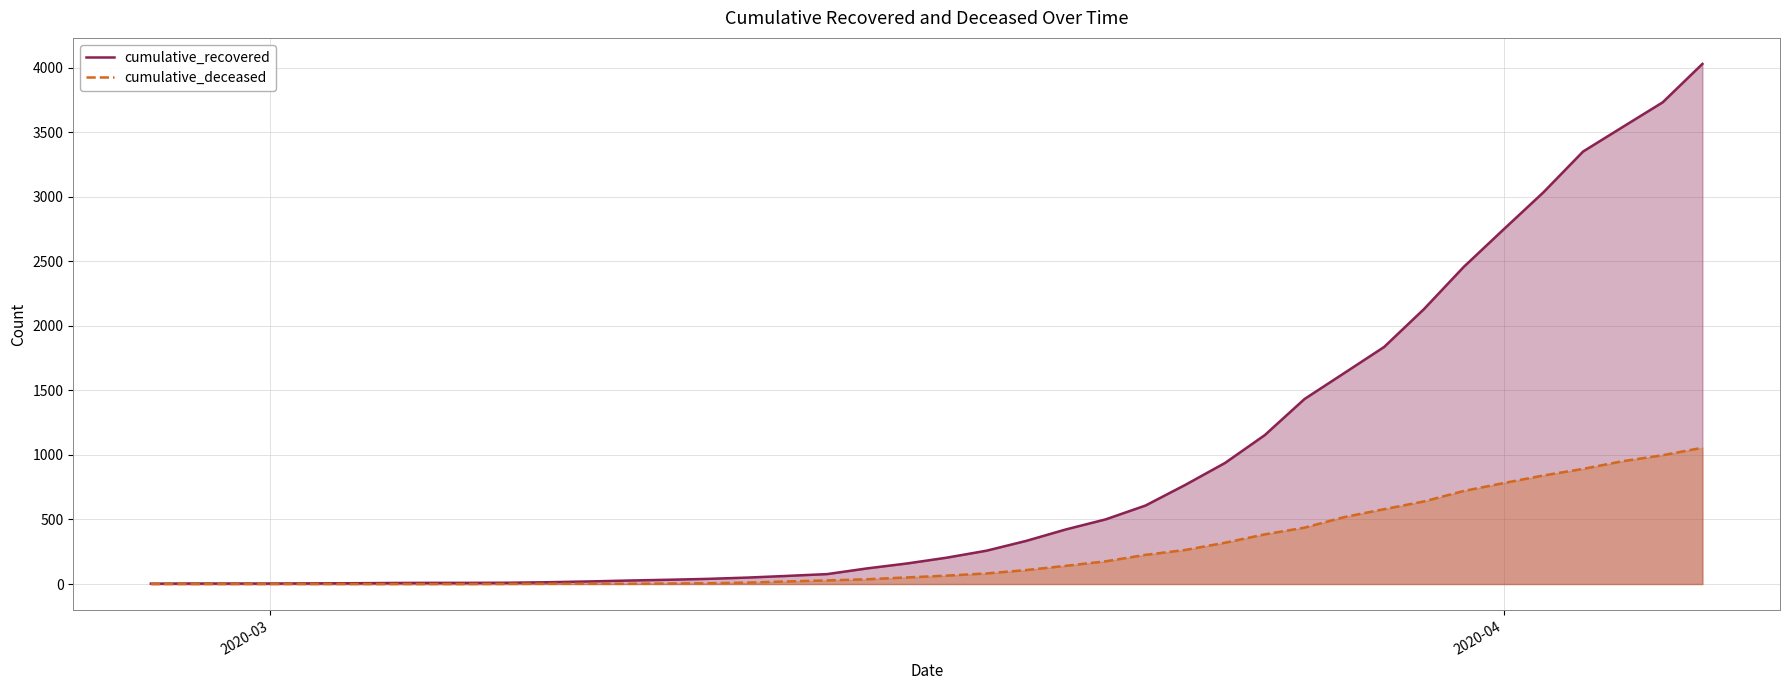

True or false: cumulative_deceased has more than 1 interior local peaks.

False